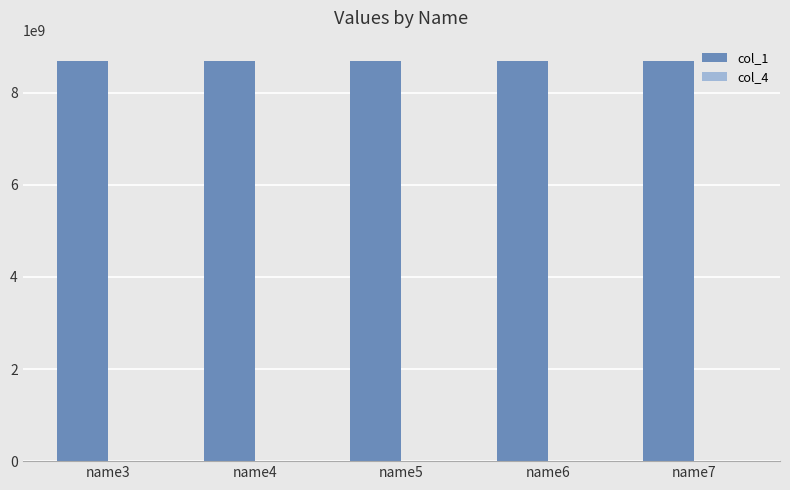

Which series has the largest total across all categories?

col_1